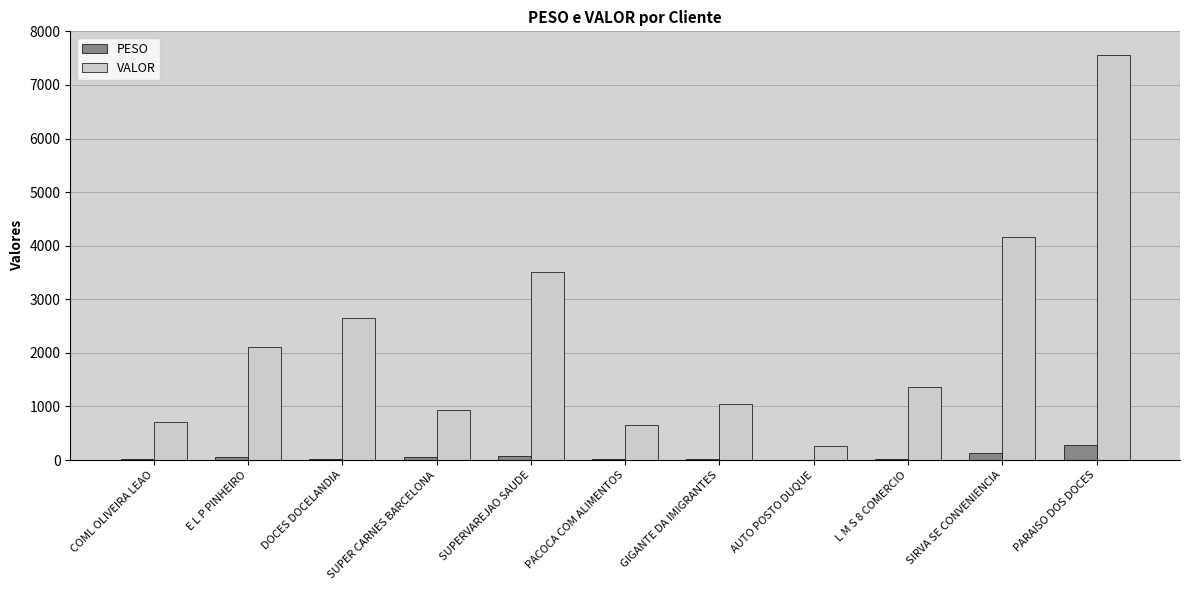

Which category has the highest value in the VALOR series?

PARAISO DOS DOCES